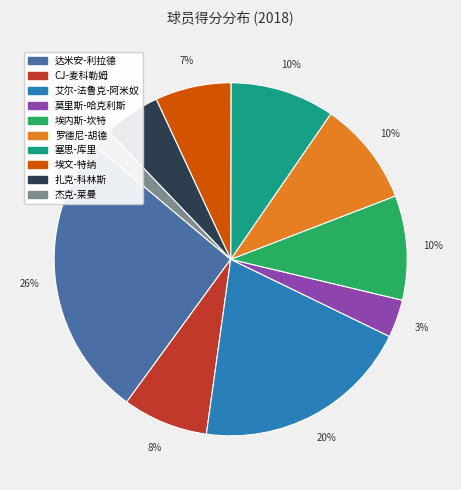

How many slices are in this pie chart?

10